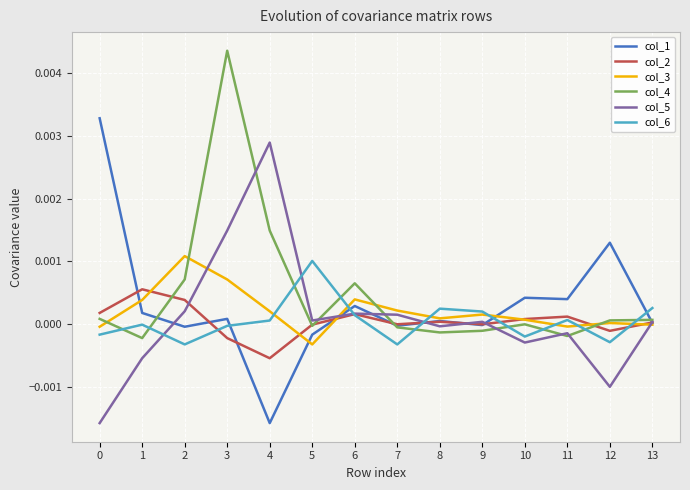

Is it true that col_4 equals 0.0 at 6?

True